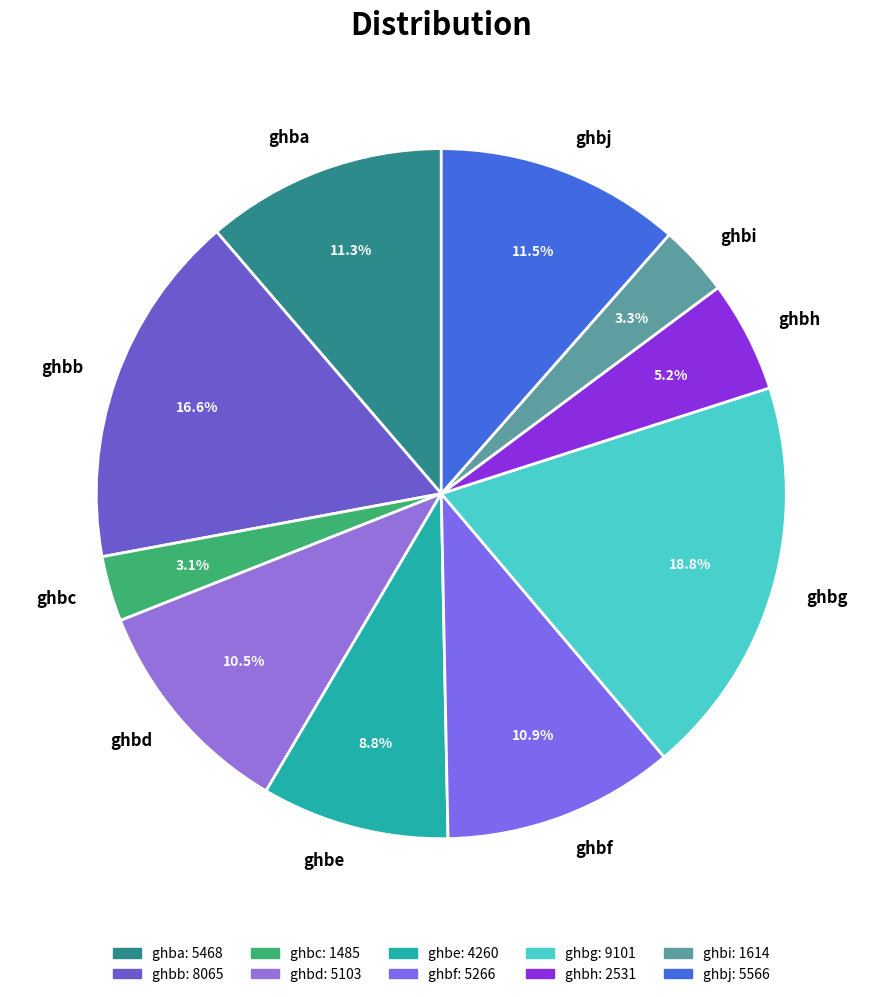

Does any single category account for the majority?

No